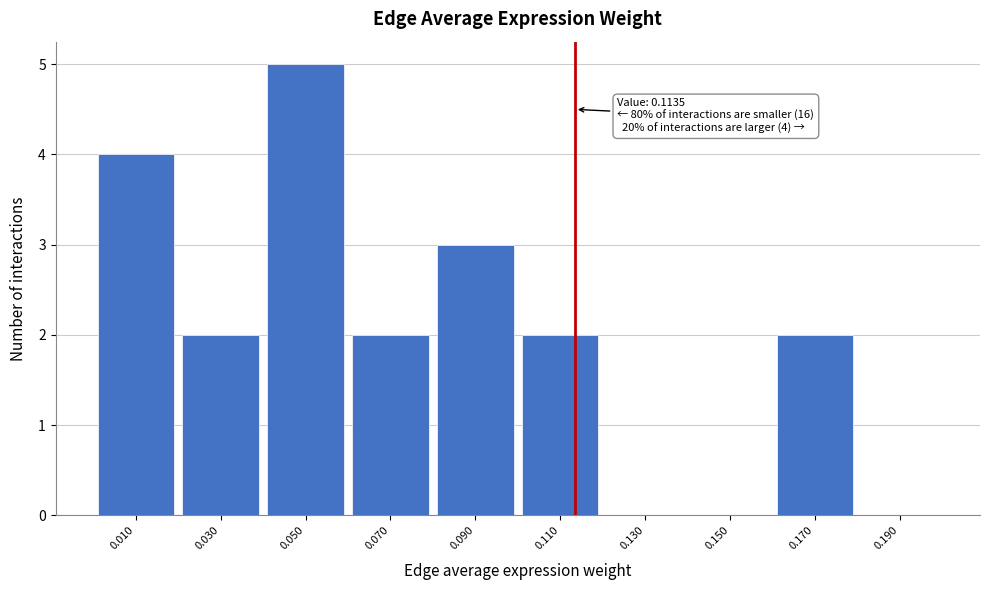

Over which range of the x-axis is the bar tallest?

0.04 to 0.06